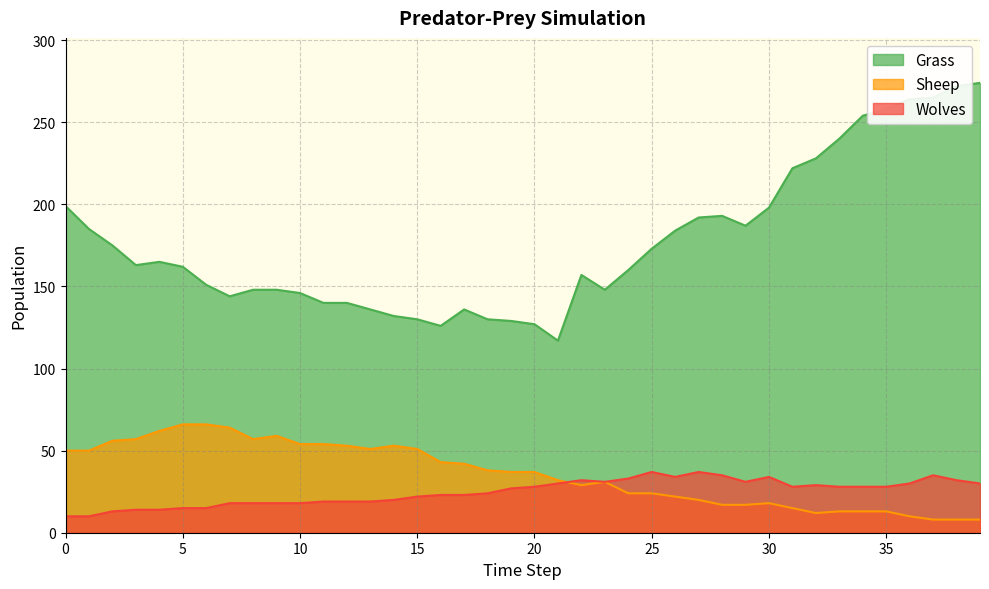

What is the sum of the Grass values at 28 and 32?

421